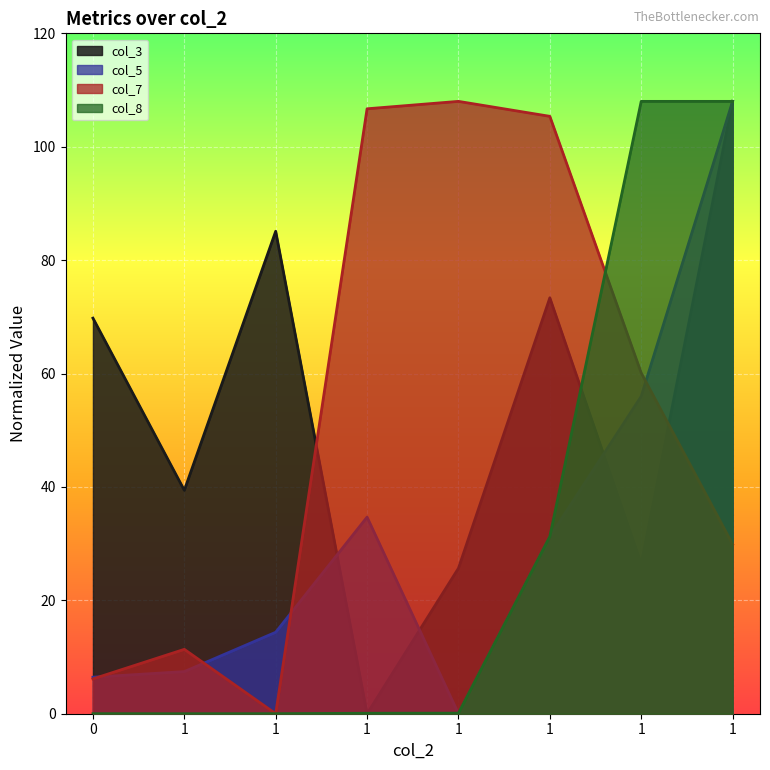

True or false: col_8 and col_7 cross at least once.

True